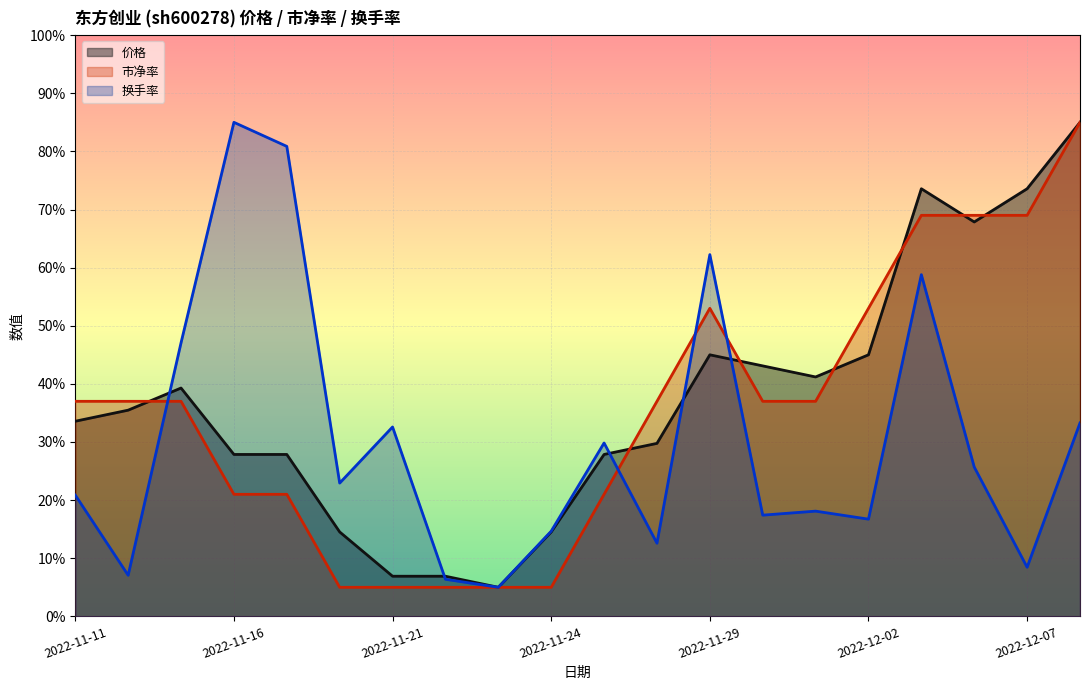

What is the difference between the maximum and minimum values in the 换手率 series?

80.0